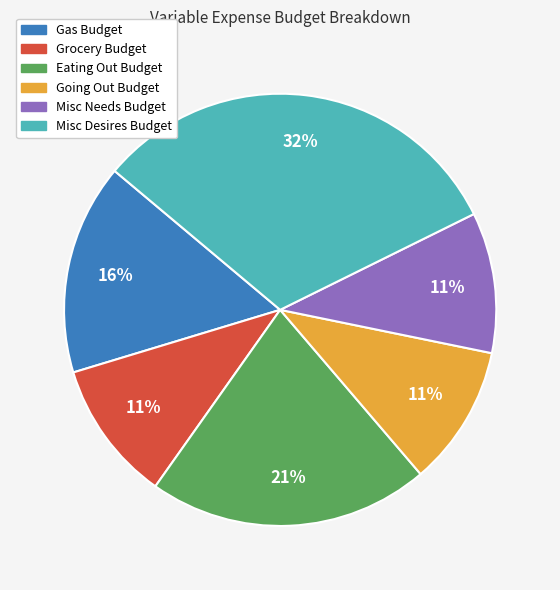

Between Going Out Budget and Eating Out Budget, which is larger?

Eating Out Budget